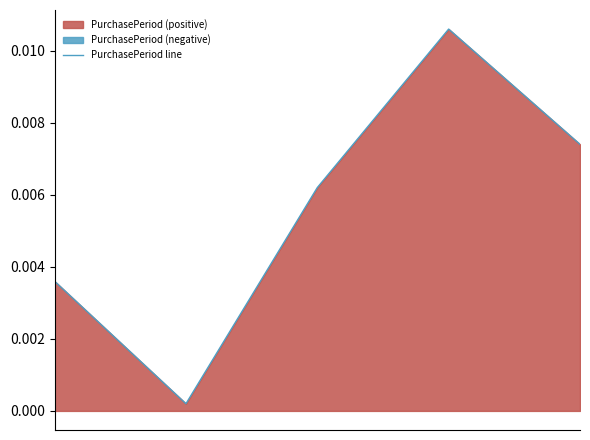

The value at 3 is 0.0. True or false?

False